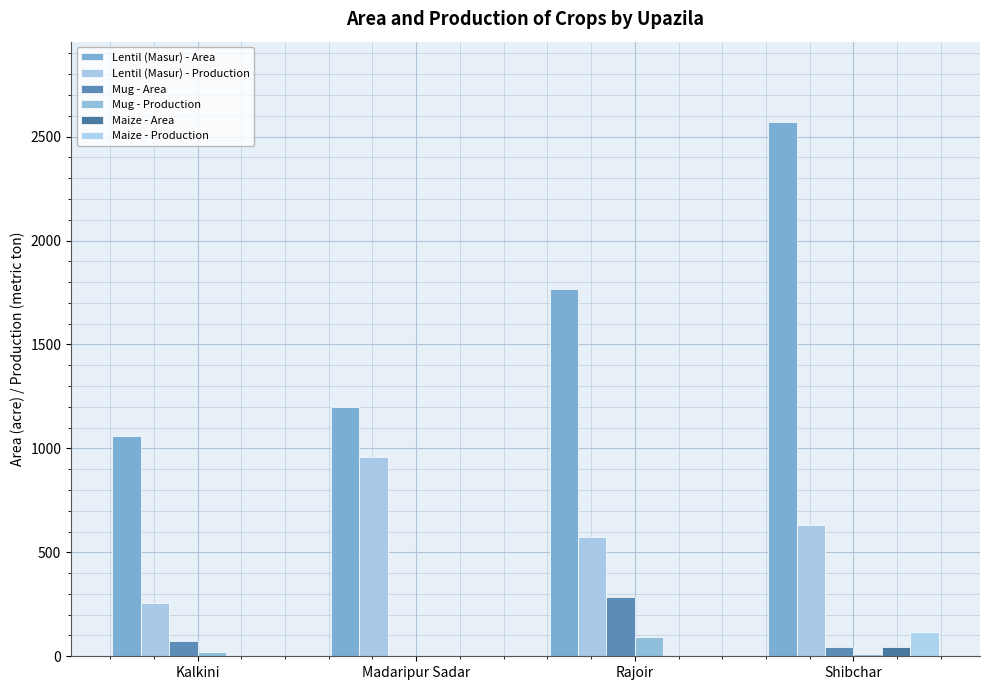

How many data points does each series have?

4